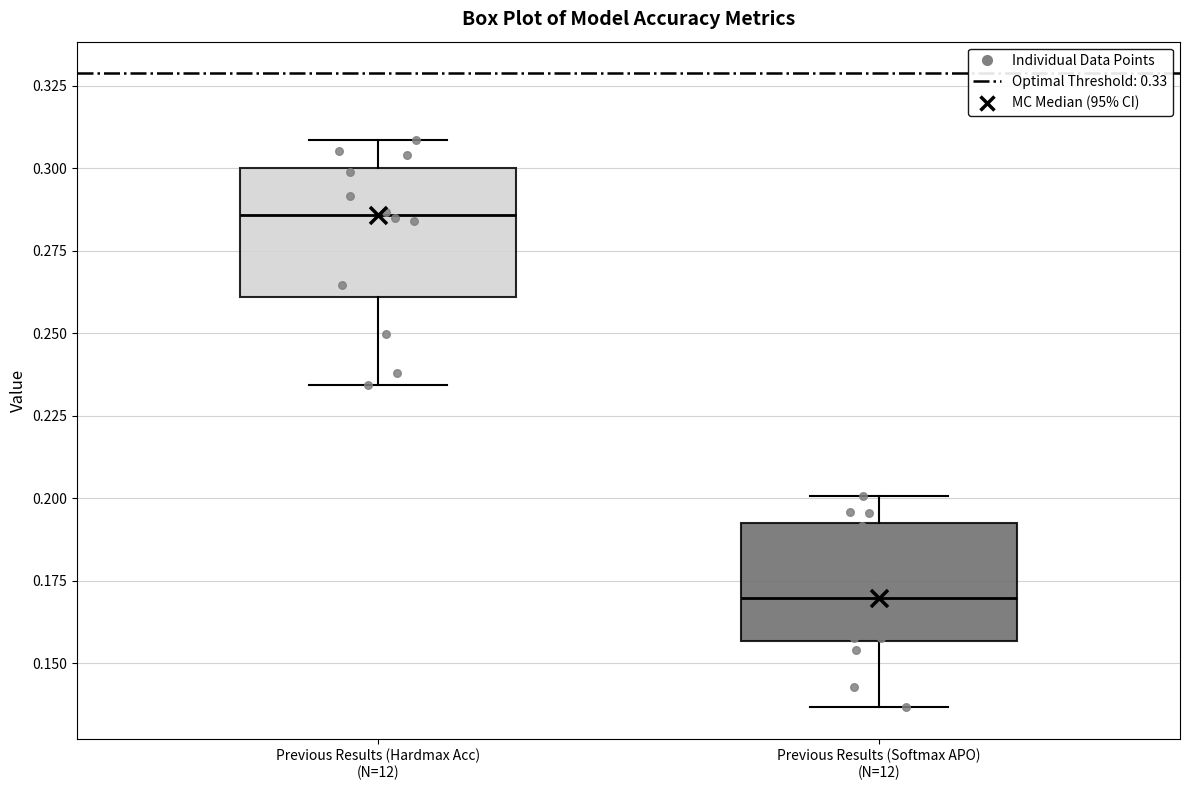

Which box has the lowest median line?

Previous Results (Softmax APO) (N=12)